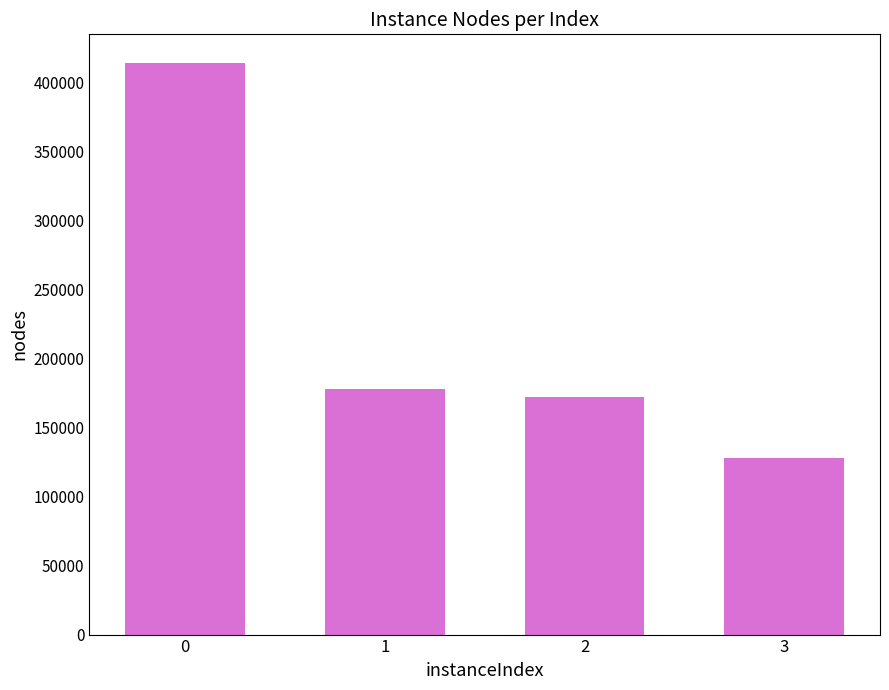

How many values are below 177845?

2